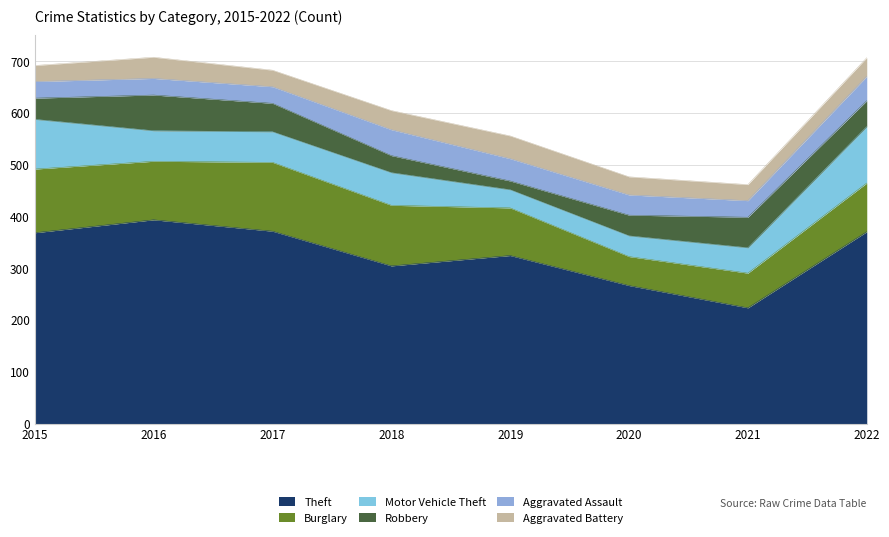

How many data points does each series have?

8